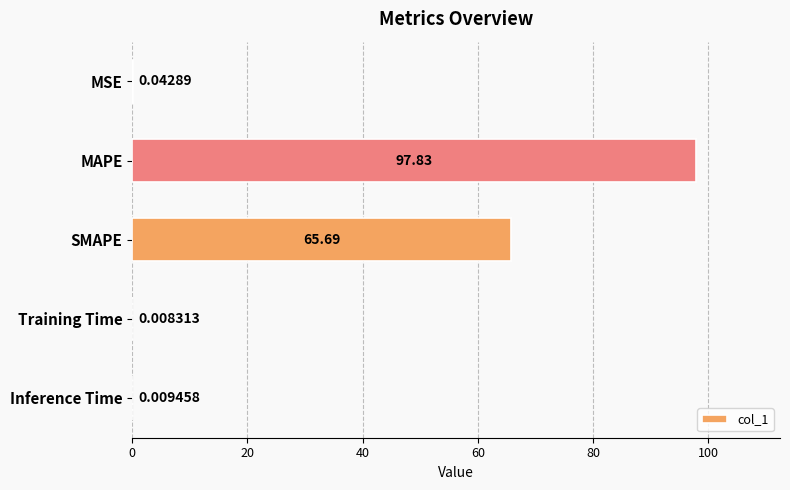

What is the sum of all values?

163.6